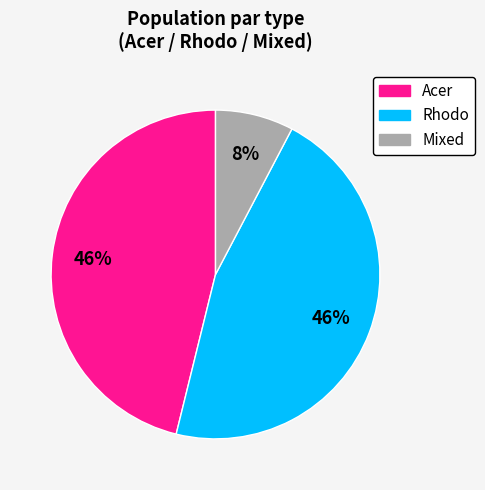

Which has a higher value, Acer or Mixed?

Acer